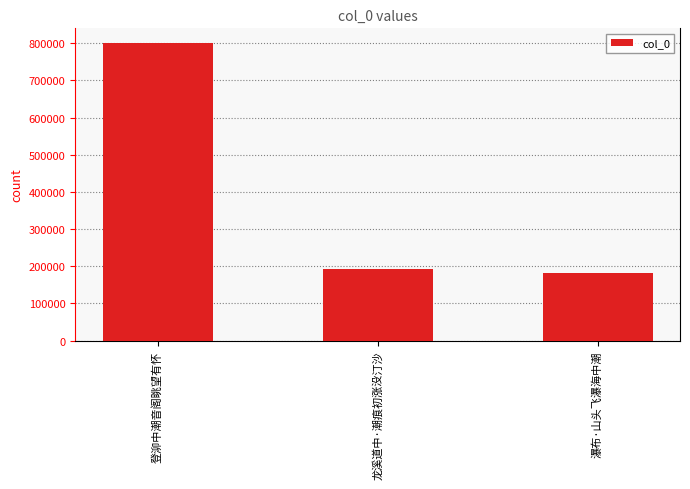

At which label is the value closest to 491393?

龙溪道中·潮痕初涨没汀沙